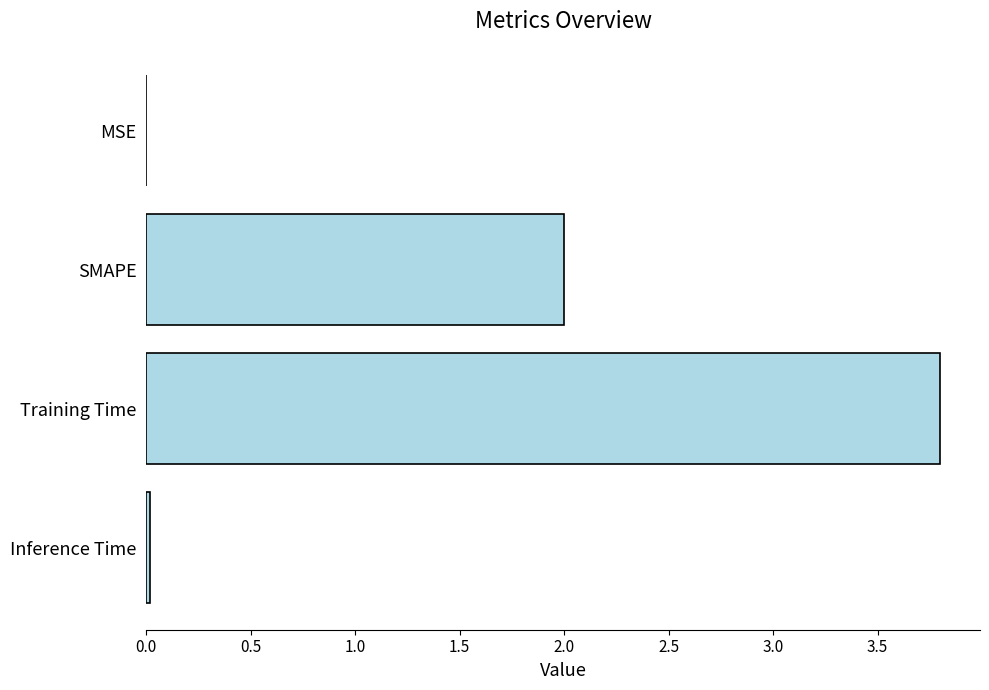

Which has a higher value, SMAPE or MSE?

SMAPE